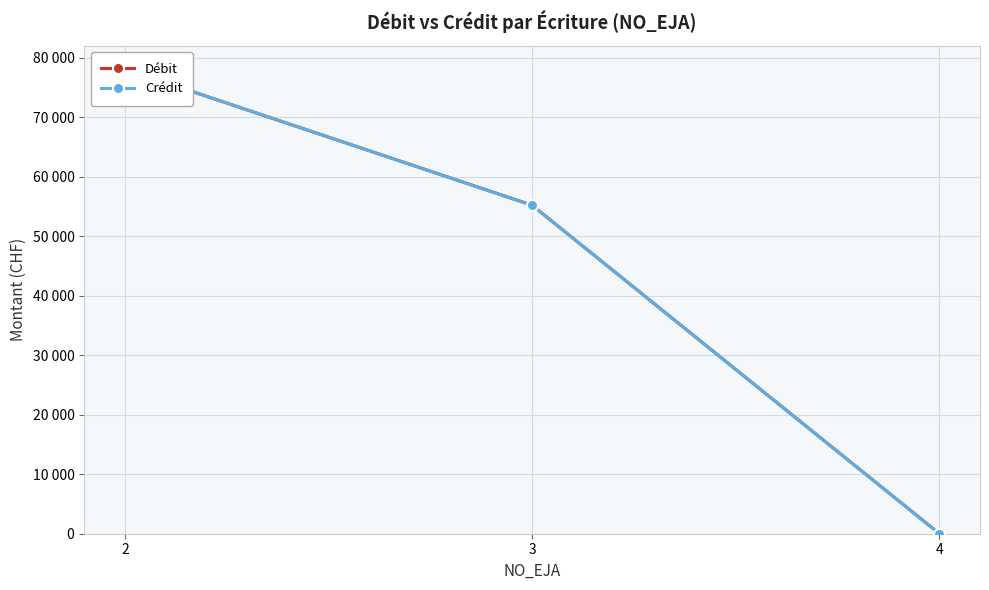

Is it true that Crédit equals 78093 at 2?

True